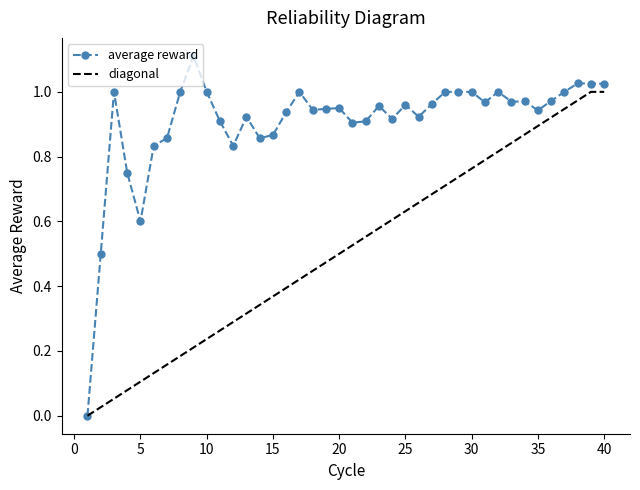

What is the highest value of the average reward series?

1.1